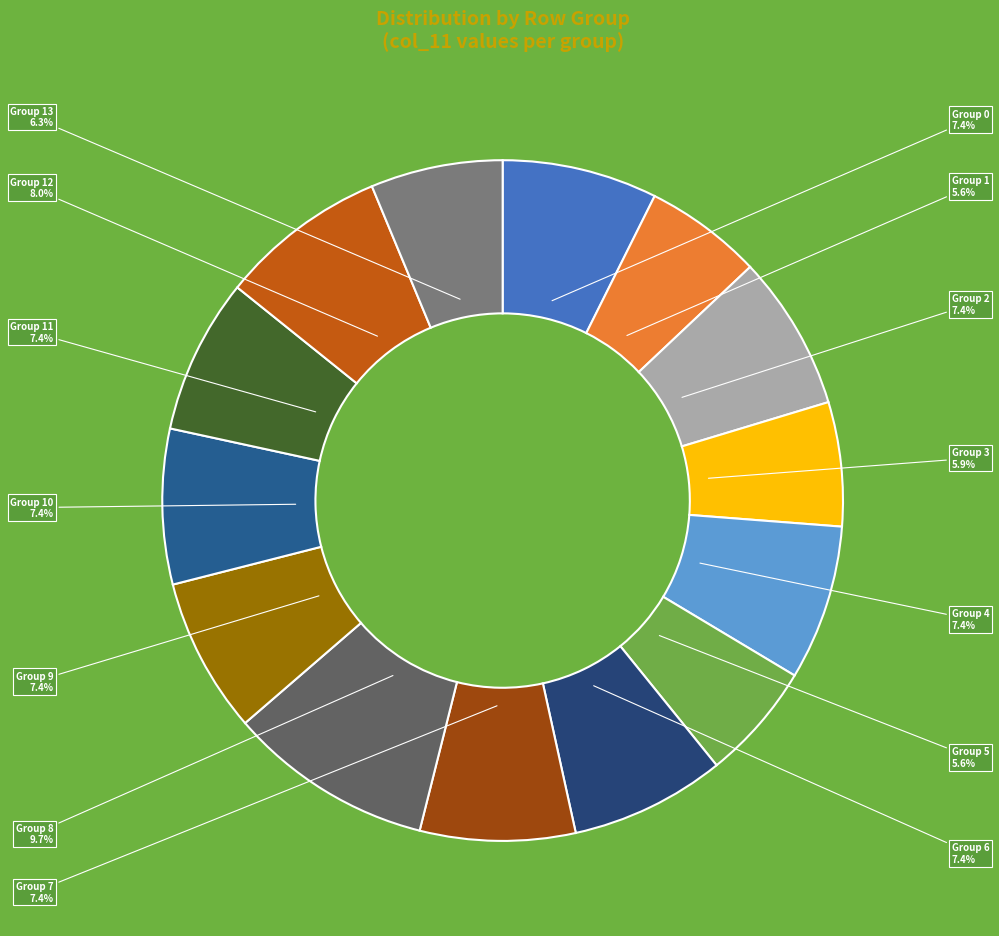

Is there any slice that represents more than half of the pie?

No